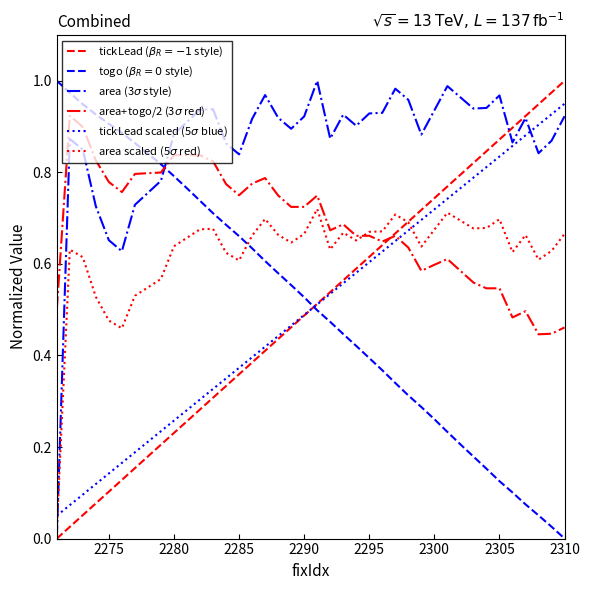

What is the total value across all series at 2310?

4.0